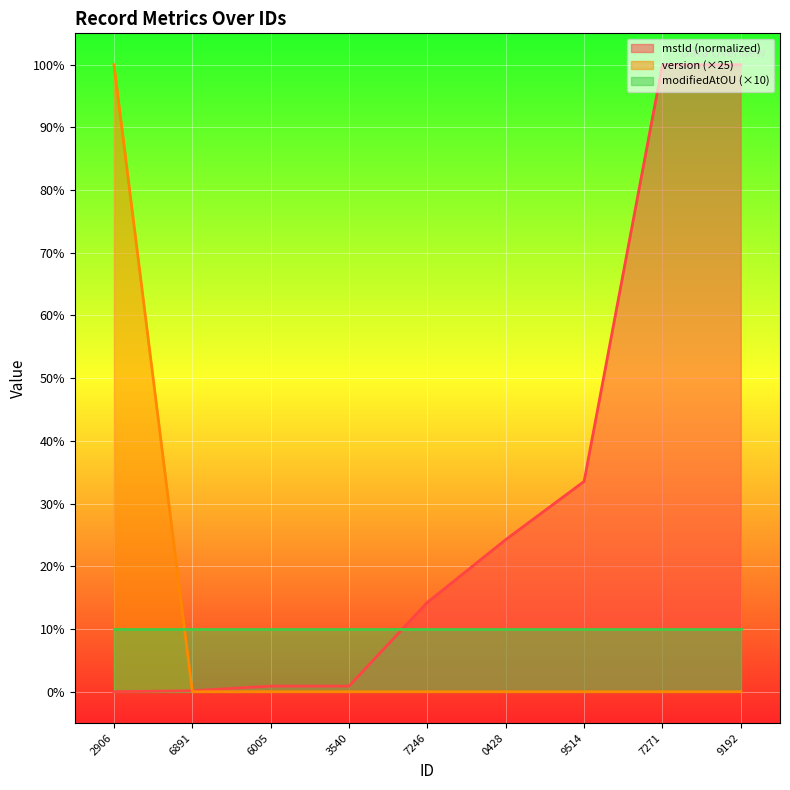

True or false: modifiedAtOU (×10) and mstId (normalized) cross at least once.

True